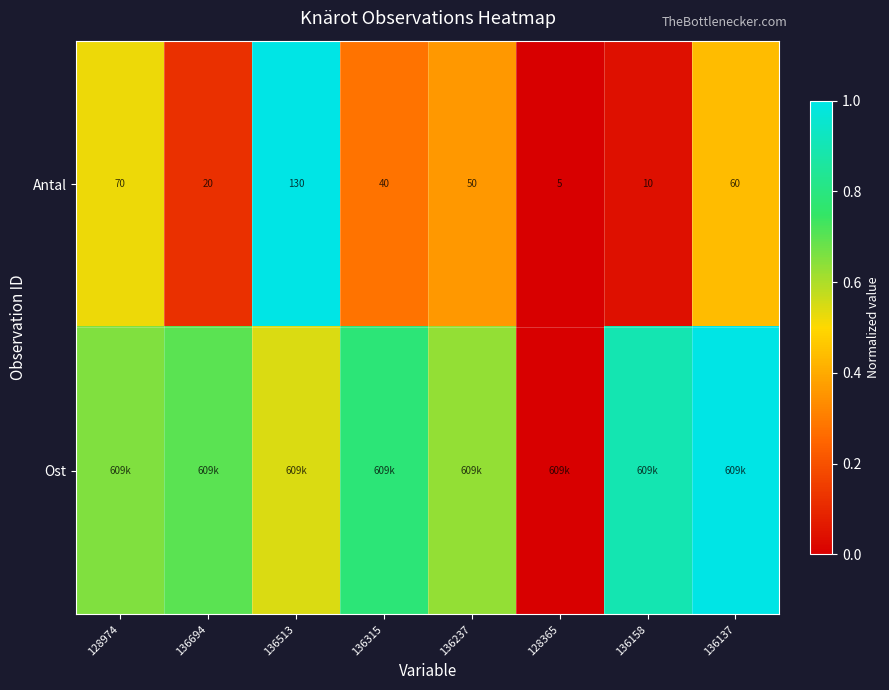

How many data points in Antal are less than 50?

4